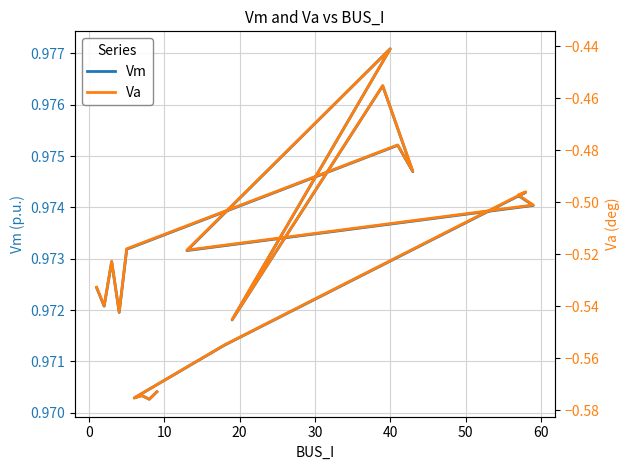

Reading right to left, transcribe all the data shown in this chart.

Vm: 1.0	1.0	1.0	1.0	1.0	1.0	1.0	1.0	1.0	1.0	1.0	1.0	1.0	1.0	1.0	1.0	1.0	1.0	1.0
Va: -0.6	-0.6	-0.6	-0.6	-0.6	-0.5	-0.5	-0.5	-0.5	-0.4	-0.5	-0.5	-0.5	-0.5	-0.5	-0.5	-0.5	-0.5	-0.5